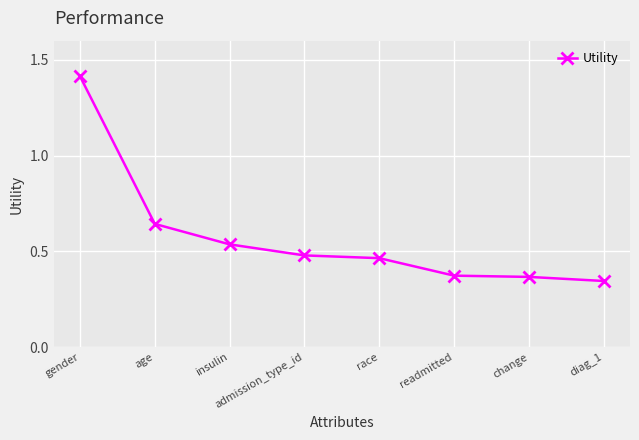

What is the sum of the values at race and change?

0.8